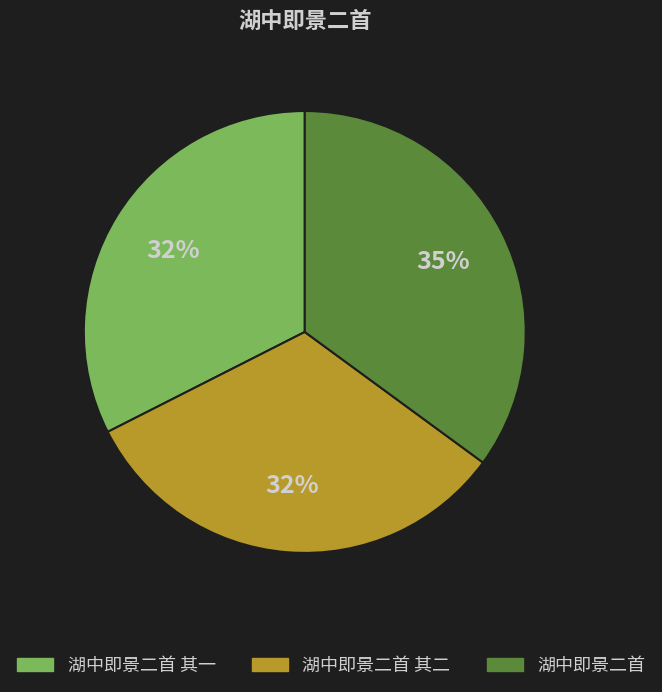

Is there a majority slice in this chart?

No